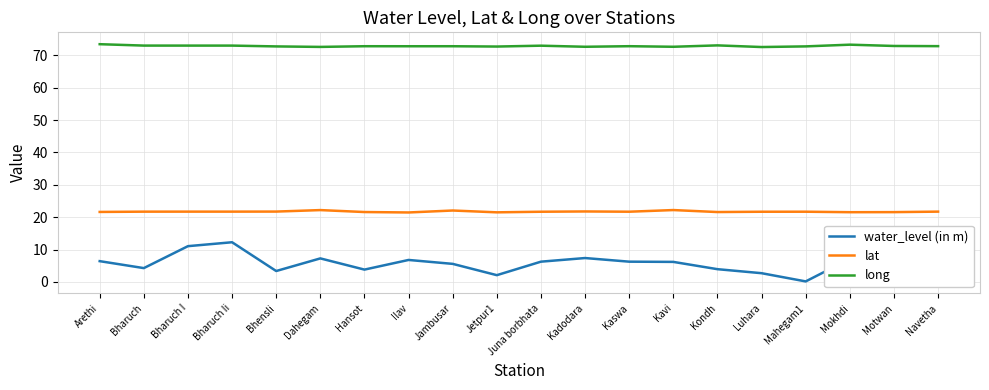

What is the spread (max minus min) of values at Luhara?

69.9